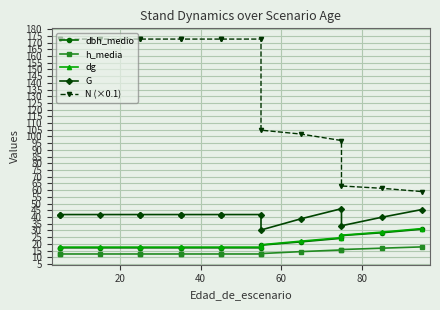

True or false: dg and h_media cross at least once.

False